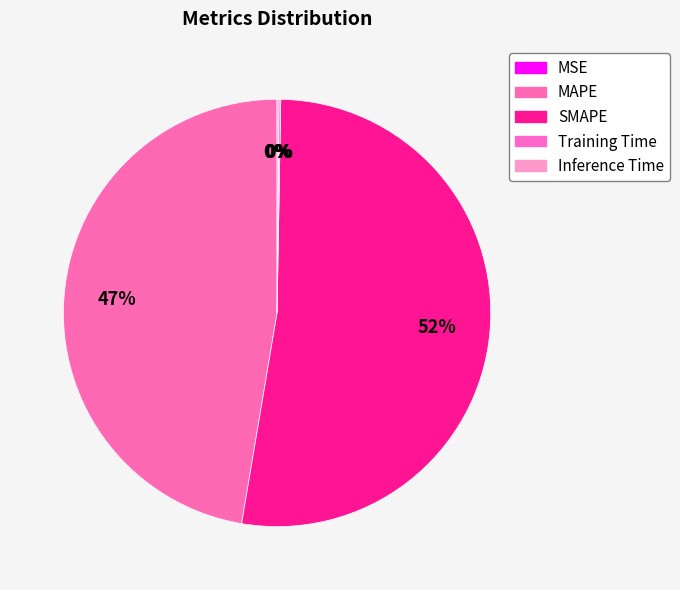

Which category has the biggest portion of the pie?

SMAPE